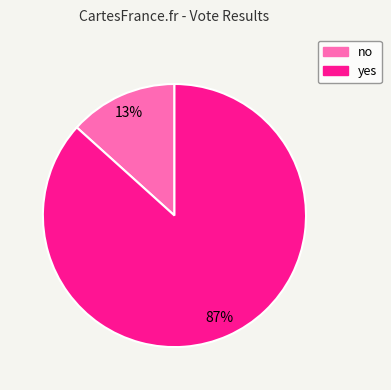

To the nearest percent, what portion does no represent?

13%